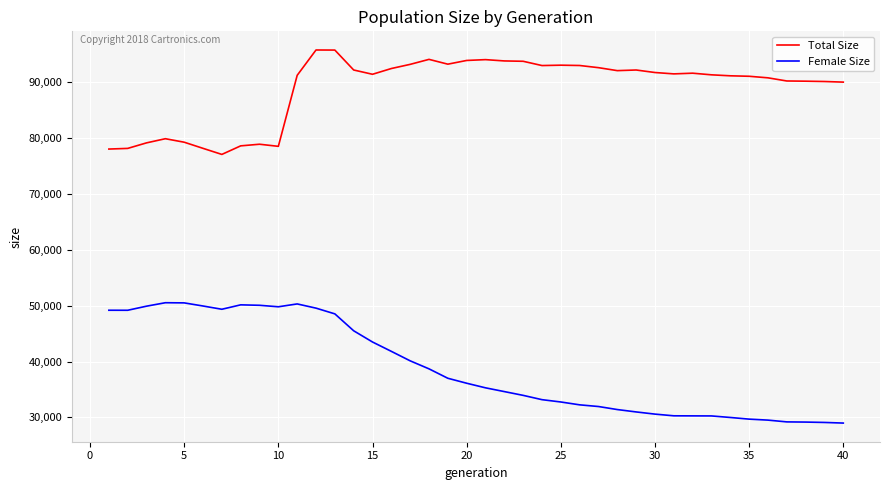

Rank the series by their maximum value, from lowest to highest.

Female Size, Total Size